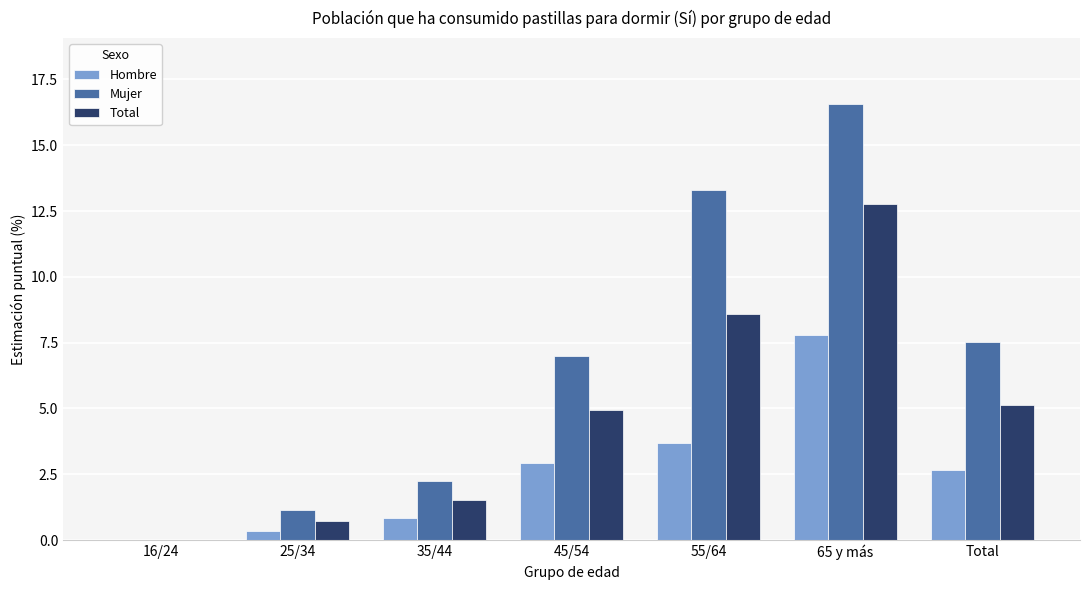

The value of Mujer at 65 y más is 24.8. True or false?

False